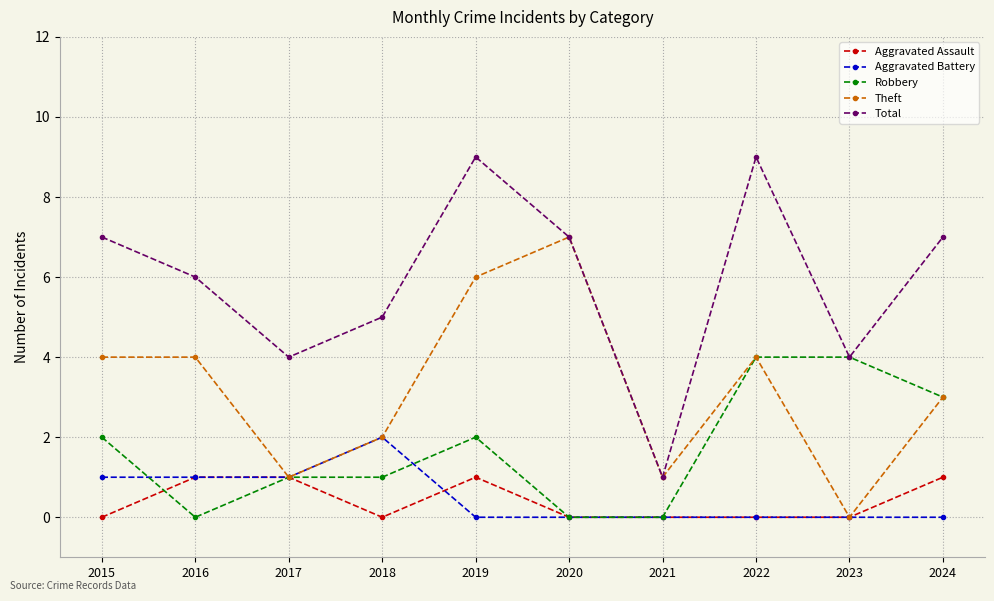

What are all the series names shown in the legend?

Aggravated Assault, Aggravated Battery, Robbery, Theft, Total